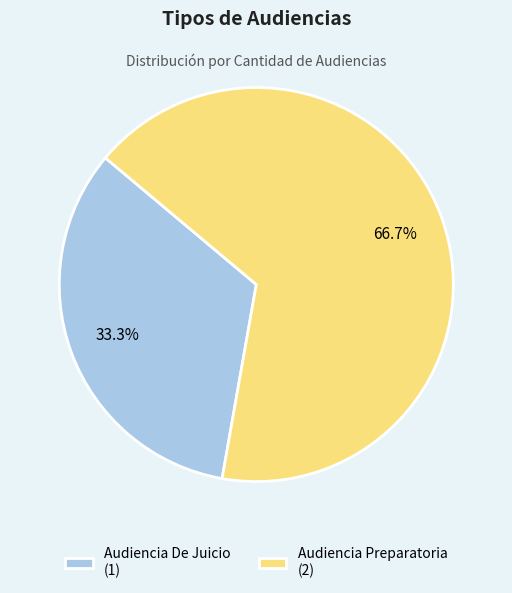

To the nearest percent, what portion does Audiencia Preparatoria represent?

67%